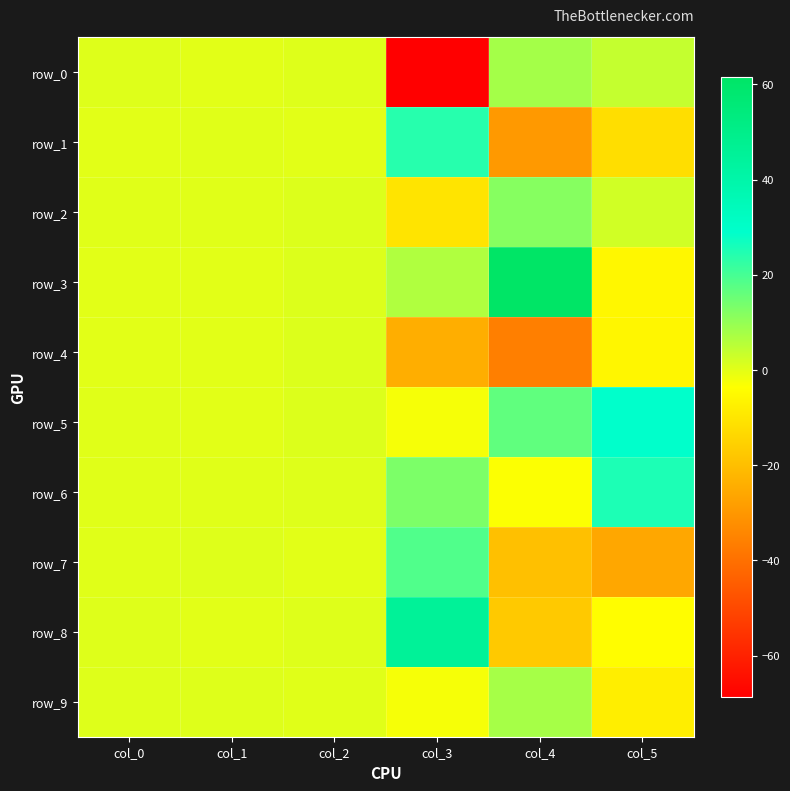

Which series has the largest total across all categories?

row_3